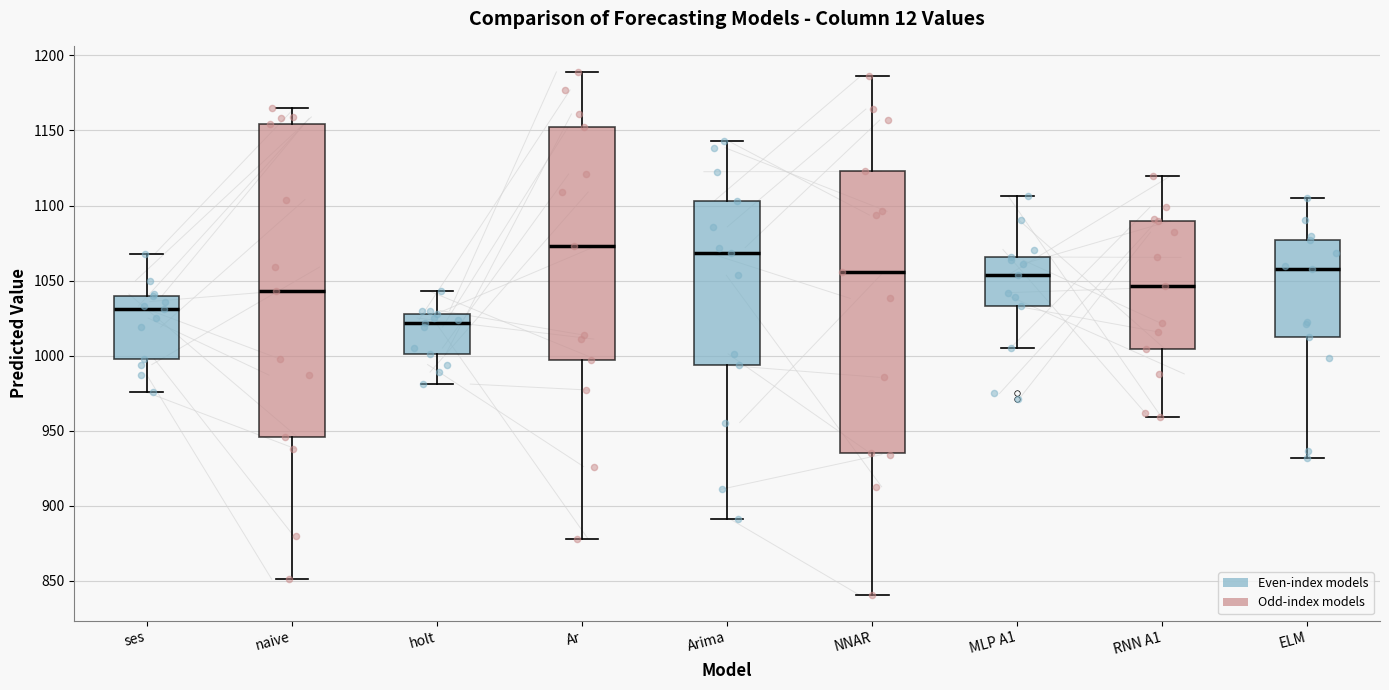

Reading left to right, read every box against the y-axis: the position of its median line, the range the box covers, and the ends of its whiskers. The values are not printed on the chart, so give them approximately, as read against the axis.

ses: median 1030, box 1000 to 1040, whiskers 975 to 1070
naive: median 1045, box 945 to 1155, whiskers 850 to 1165
holt: median 1020, box 1000 to 1030, whiskers 980 to 1045
Ar: median 1075, box 995 to 1150, whiskers 880 to 1190
Arima: median 1070, box 995 to 1105, whiskers 890 to 1145
NNAR: median 1055, box 935 to 1125, whiskers 840 to 1185
MLP A1: median 1055, box 1035 to 1065, whiskers 1005 to 1105
RNN A1: median 1045, box 1005 to 1090, whiskers 960 to 1120
ELM: median 1060, box 1010 to 1075, whiskers 930 to 1105